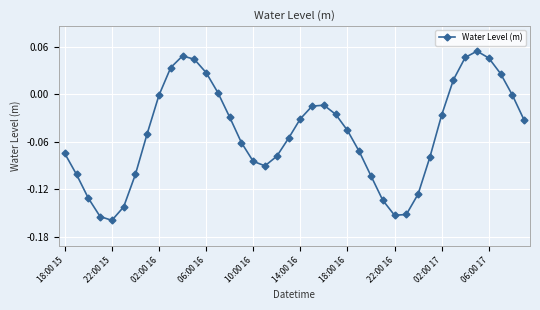

How many points are lower than both their immediate neighbors (excluding endpoints)?

3